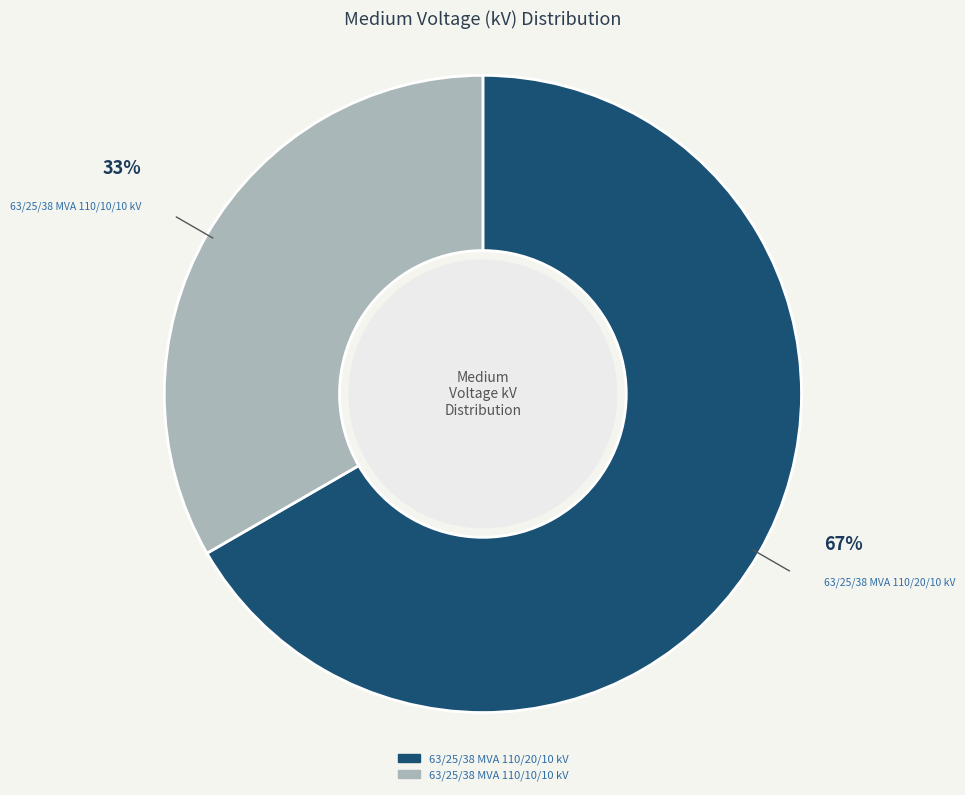

How many segments does this pie chart have?

2